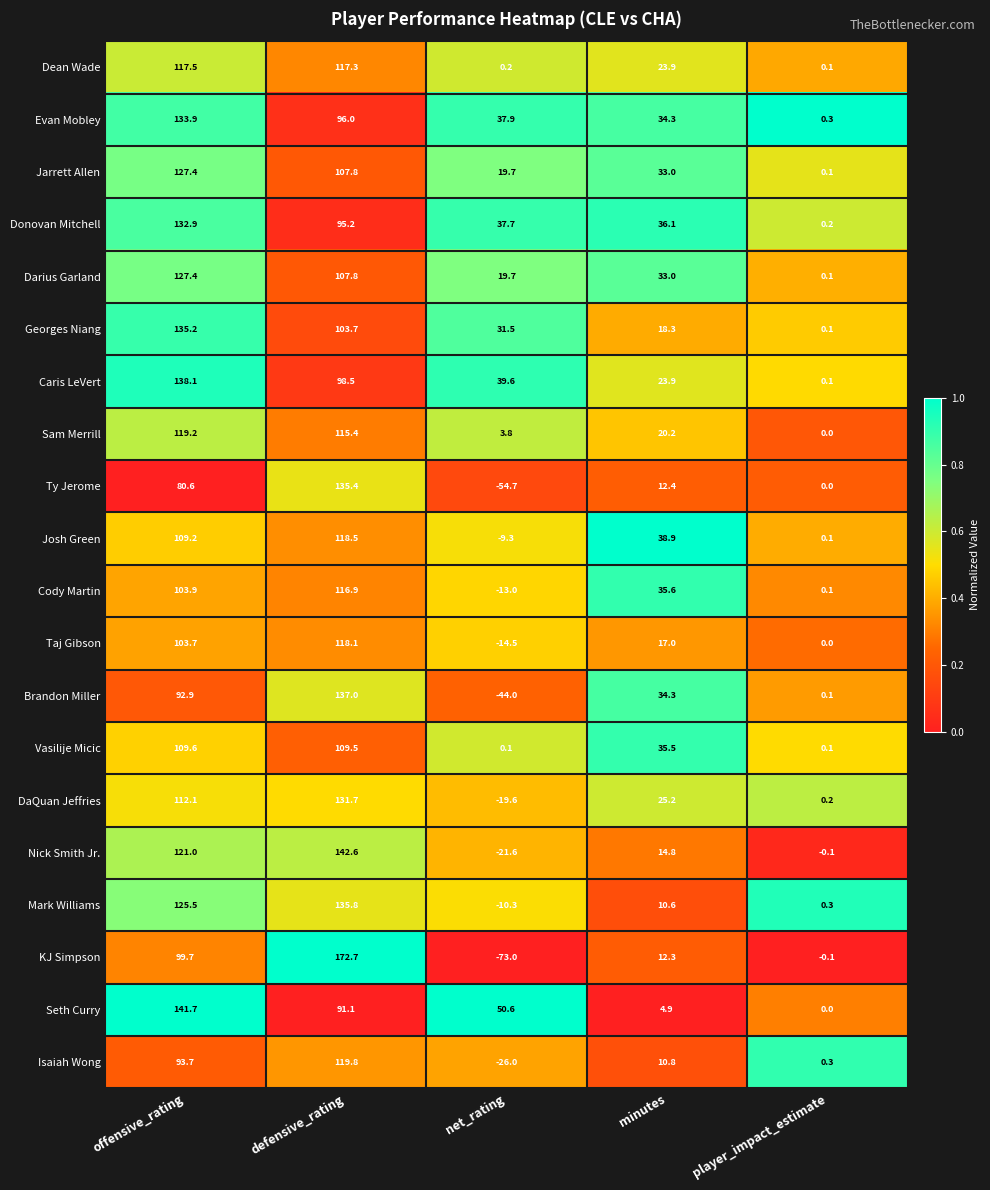

Is the value of Josh Green at defensive_rating greater than the value of Donovan Mitchell at defensive_rating?

Yes